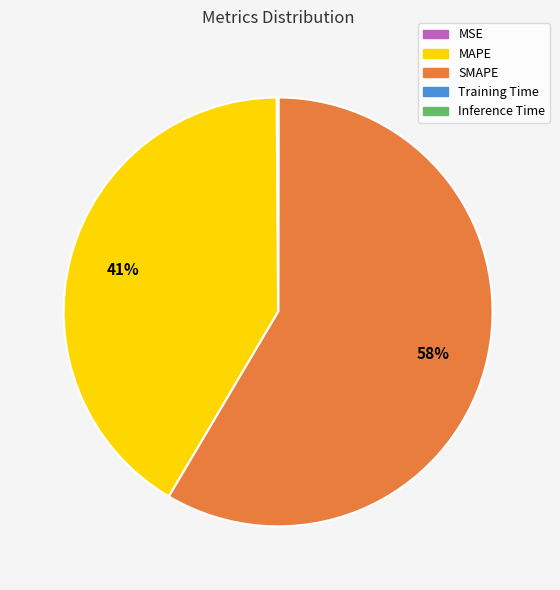

To the nearest percent, what is the average slice percentage?

20%